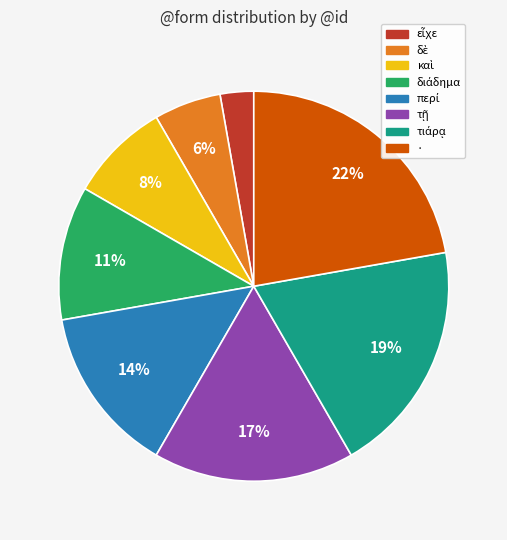

Is there any slice that represents more than half of the pie?

No